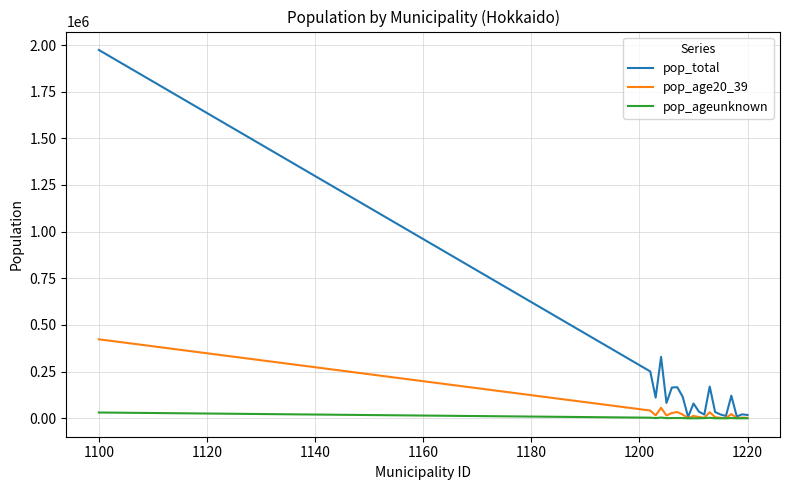

List the series in order of their peak value, lowest first.

pop_ageunknown, pop_age20_39, pop_total